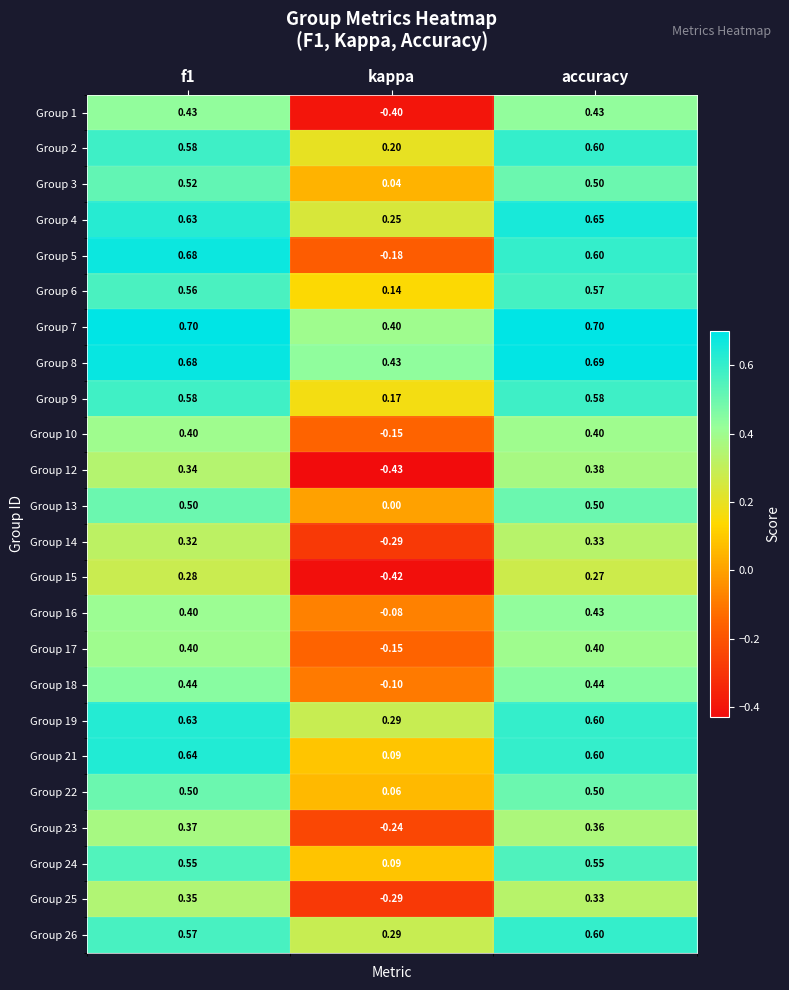

Which category has the lowest value in the Group 7 series?

kappa